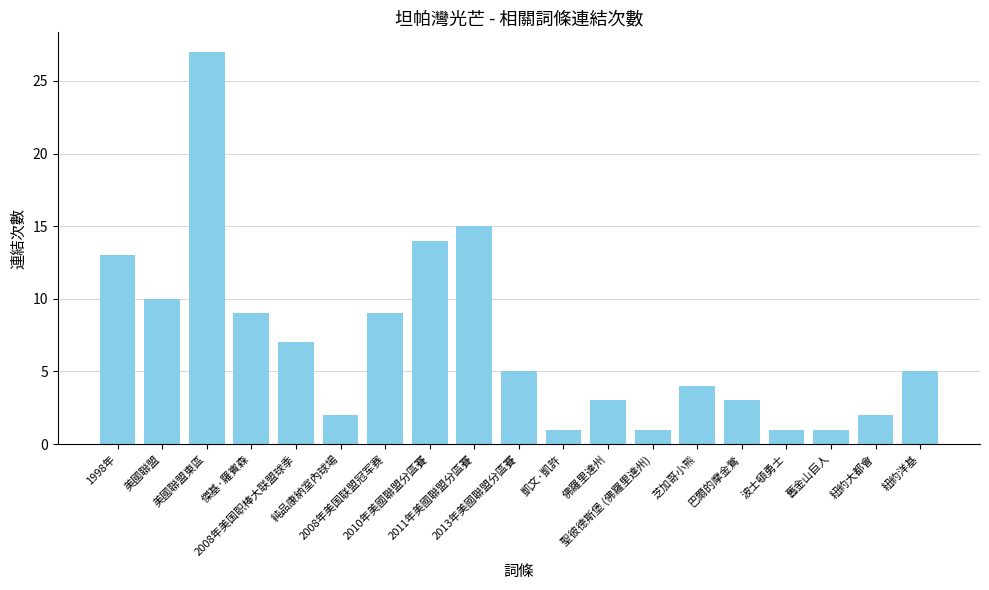

What is the difference between the values at 美國聯盟東區 and 紐約大都會?

25